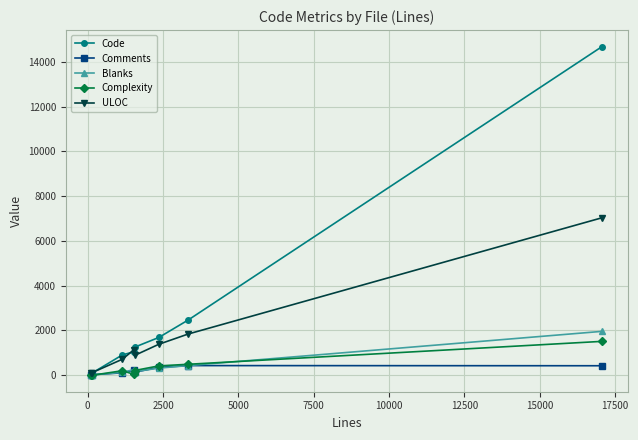

What is the value of the Blanks point at the 5th from the left?

162